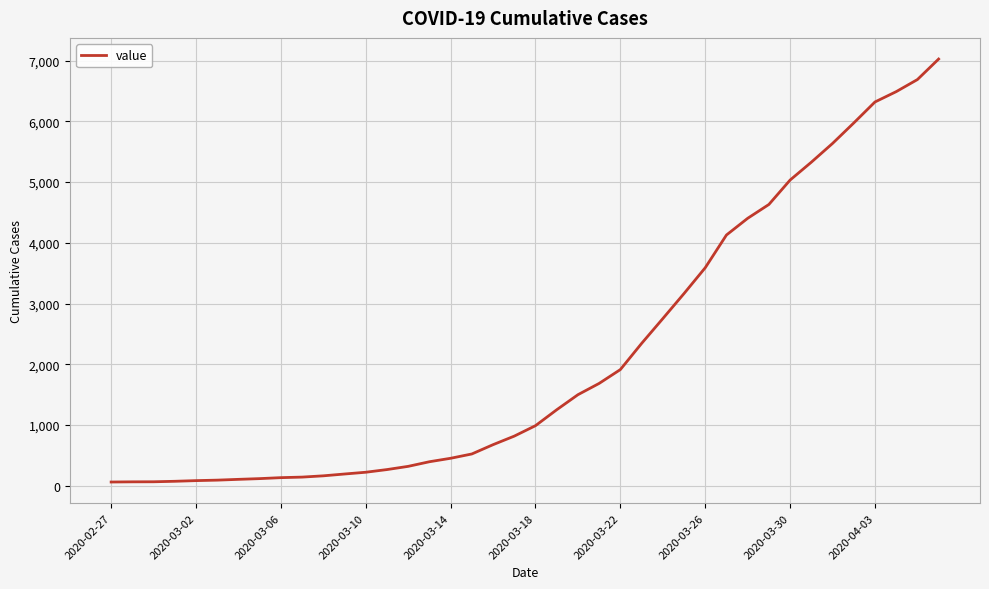

What is the difference between the maximum and minimum values?

6966